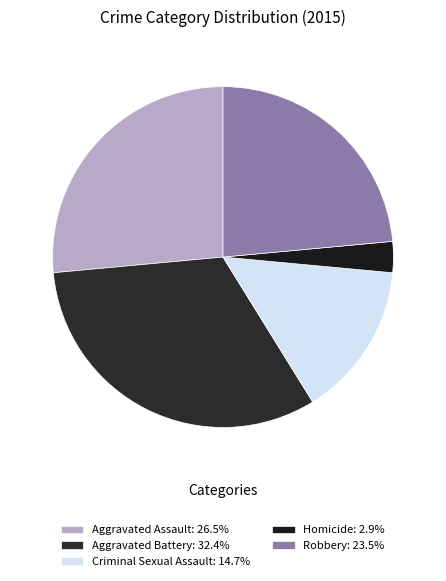

Count the number of slices in the pie.

5